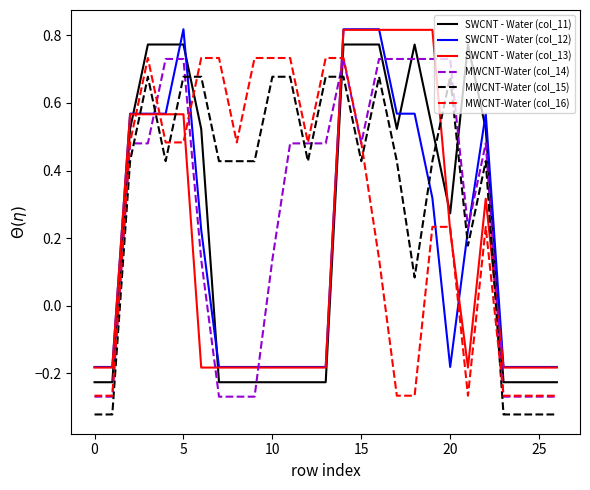

Which series ends up on top after the final intersection of MWCNT-Water (col_14) and SWCNT - Water (col_13)?

SWCNT - Water (col_13)